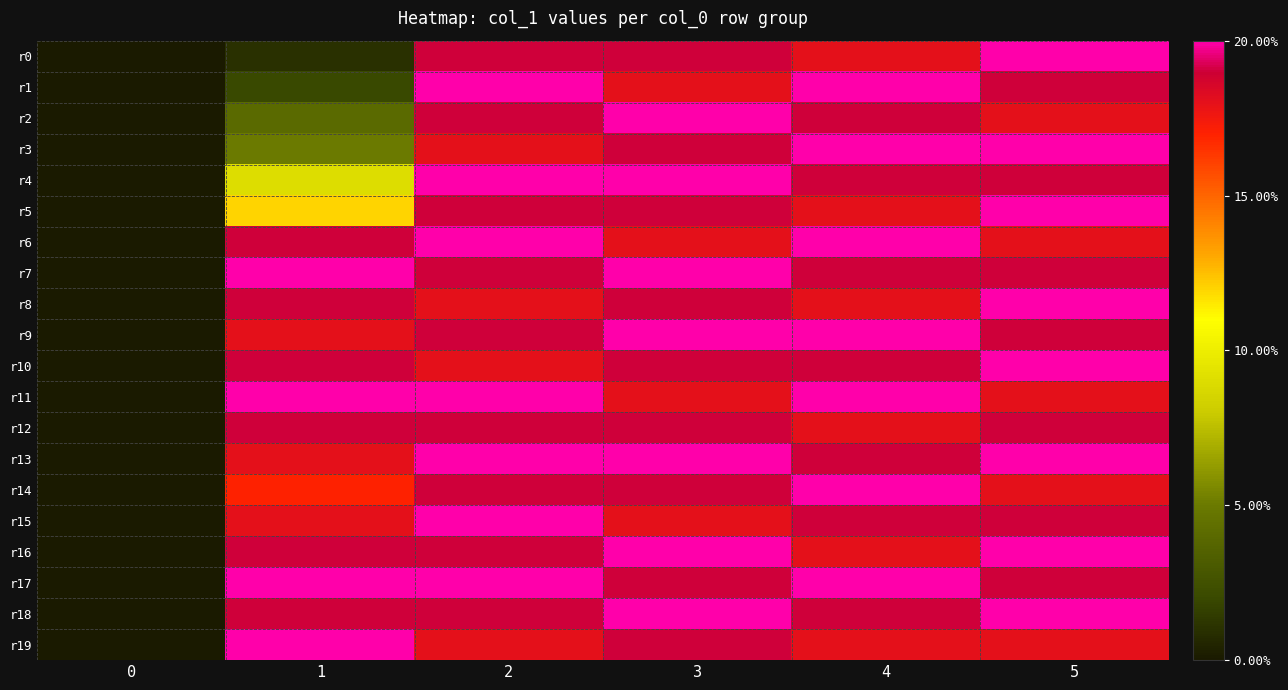

Reading left to right, extract all data points from this chart.

r0: 0=0	1=1	2=19	3=19	4=18	5=20
r1: 0=0	1=2	2=20	3=18	4=20	5=19
r2: 0=0	1=4	2=19	3=20	4=19	5=18
r3: 0=0	1=5	2=18	3=19	4=20	5=20
r4: 0=0	1=9	2=20	3=20	4=19	5=19
r5: 0=0	1=12	2=19	3=19	4=18	5=20
r6: 0=0	1=19	2=20	3=18	4=20	5=18
r7: 0=0	1=20	2=19	3=20	4=19	5=19
r8: 0=0	1=19	2=18	3=19	4=18	5=20
r9: 0=0	1=18	2=19	3=20	4=20	5=19
r10: 0=0	1=19	2=18	3=19	4=19	5=20
r11: 0=0	1=20	2=20	3=18	4=20	5=18
r12: 0=0	1=19	2=19	3=19	4=18	5=19
r13: 0=0	1=18	2=20	3=20	4=19	5=20
r14: 0=0	1=17	2=19	3=19	4=20	5=18
r15: 0=0	1=18	2=20	3=18	4=19	5=19
r16: 0=0	1=19	2=19	3=20	4=18	5=20
r17: 0=0	1=20	2=20	3=19	4=20	5=19
r18: 0=0	1=19	2=19	3=20	4=19	5=20
r19: 0=0	1=20	2=18	3=19	4=18	5=18